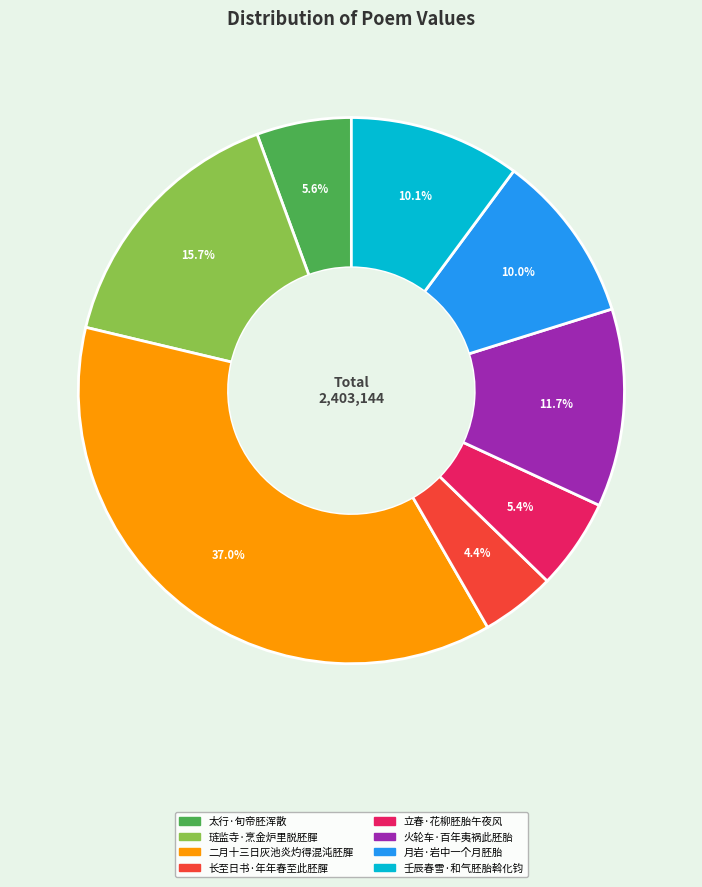

What percentage is the 二月十三日灰池炎灼得混沌胚腪 slice, to the nearest percent?

37%